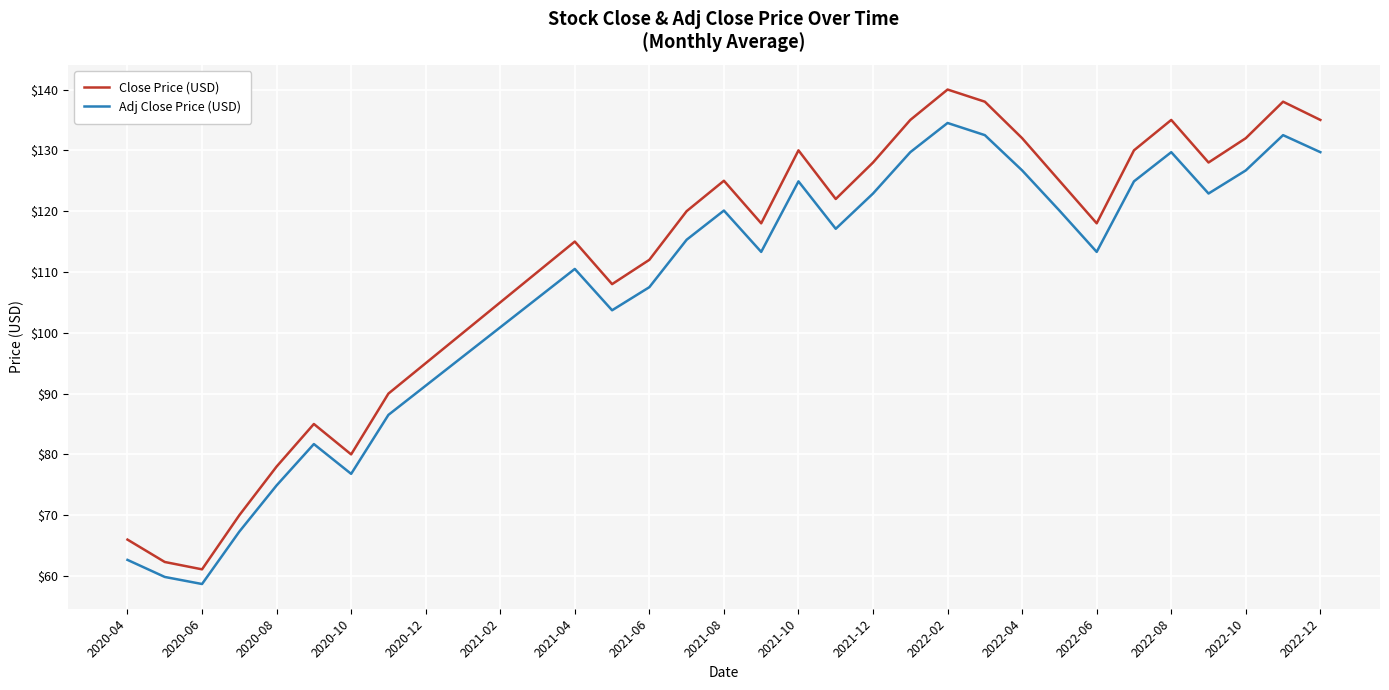

What is the maximum value shown in the chart?

140.0